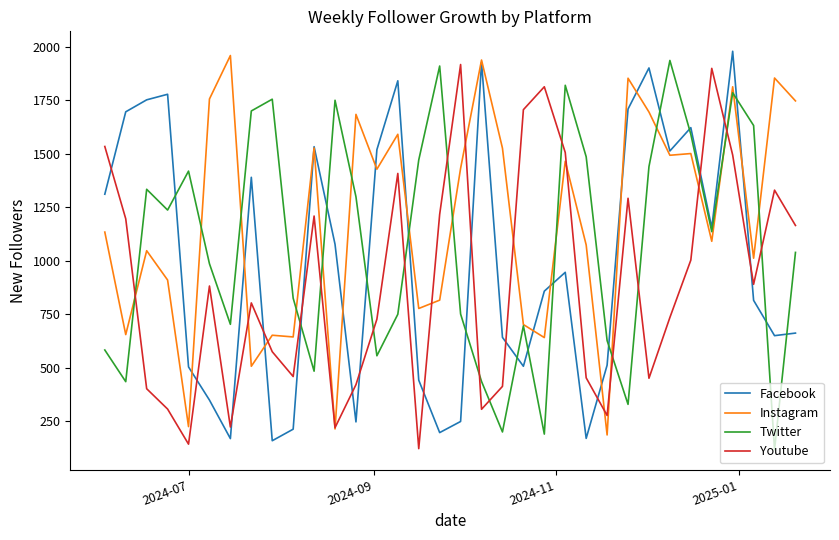

List the series in order of their overall mean, lowest first.

Youtube, Facebook, Twitter, Instagram